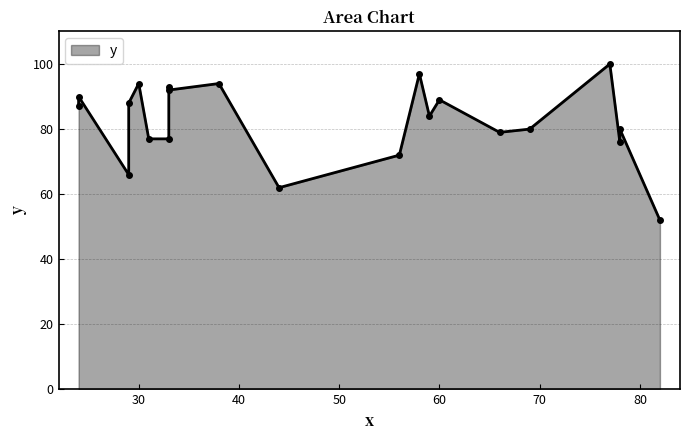

What is the maximum value shown in the chart?

100